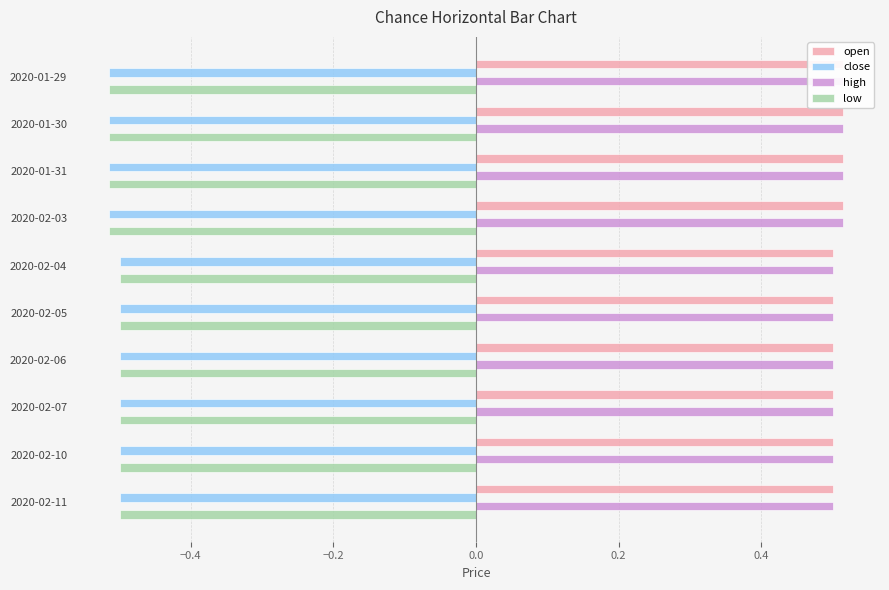

Which series has the widest spread of values?

open